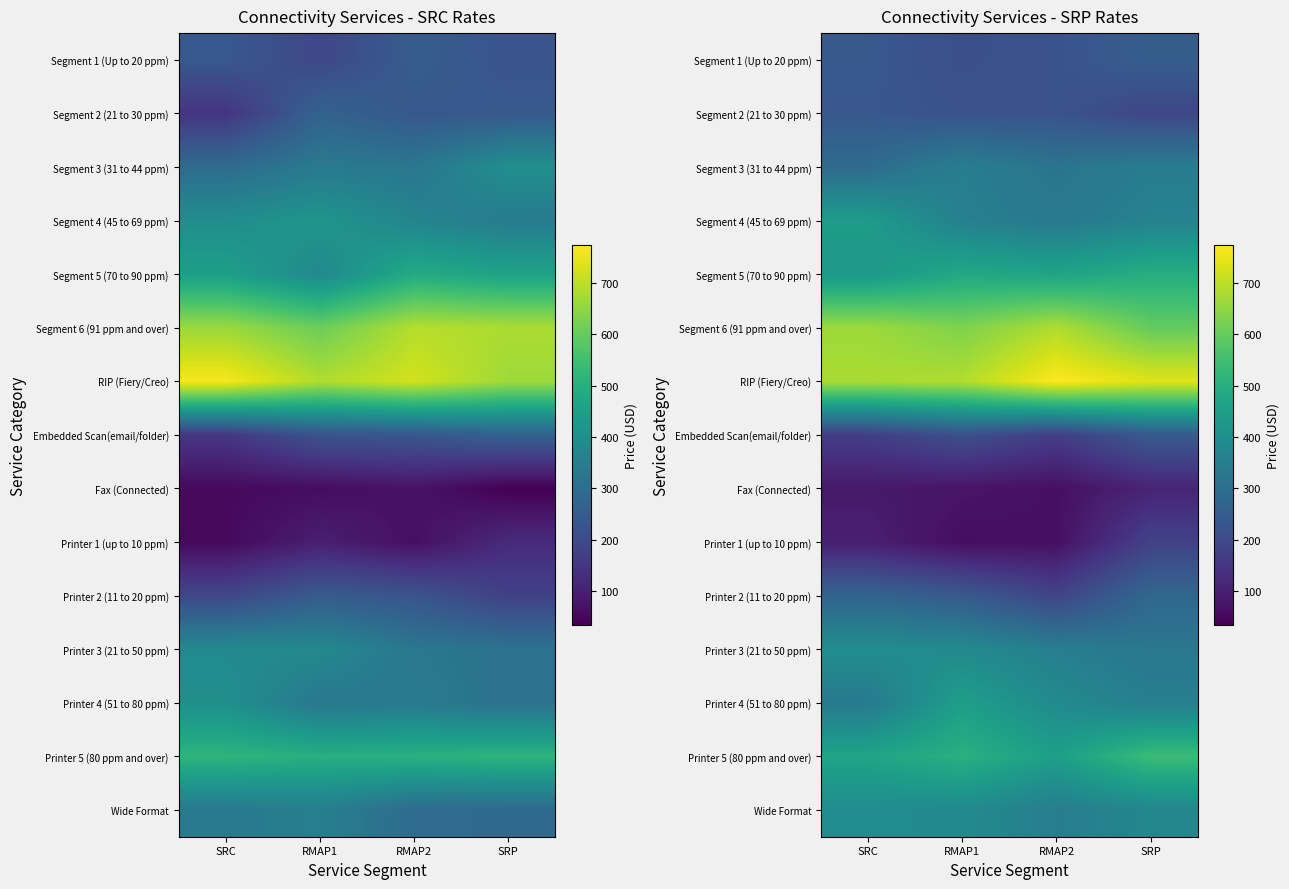

What is the difference between the Embedded Scan(email/folder) values at SRP and RMAP2?

73.4